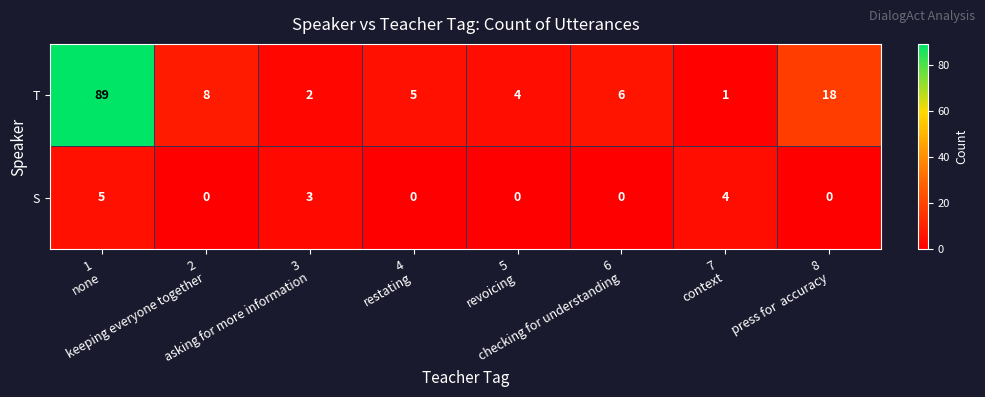

Which series has the widest spread of values?

T